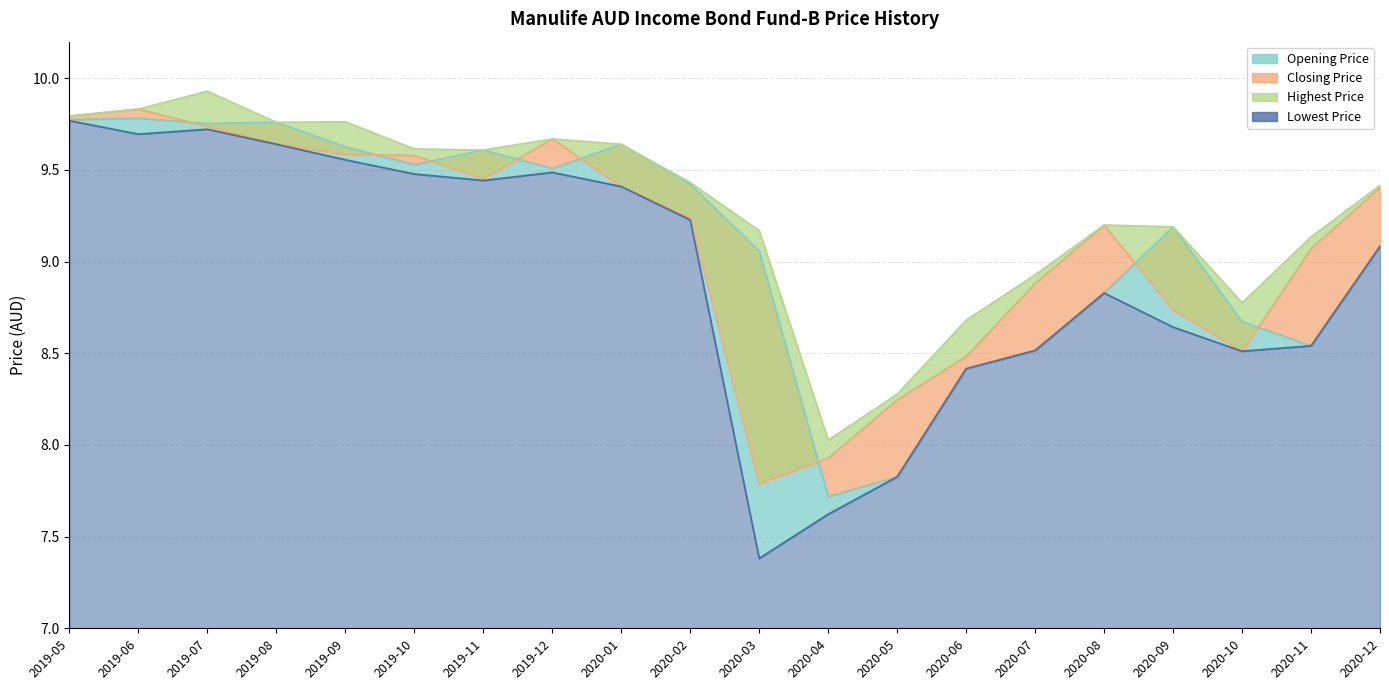

True or false: Closing Price and Lowest Price cross at least once.

False